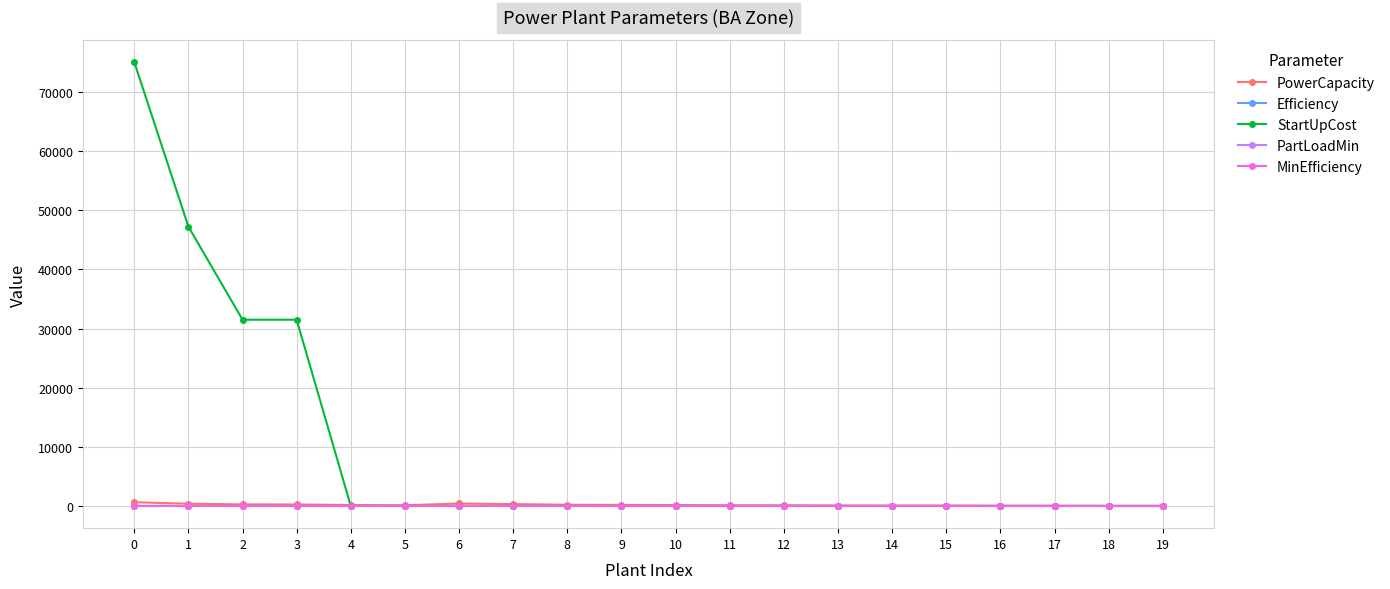

At how many categories does at least one series exceed 49934?

1